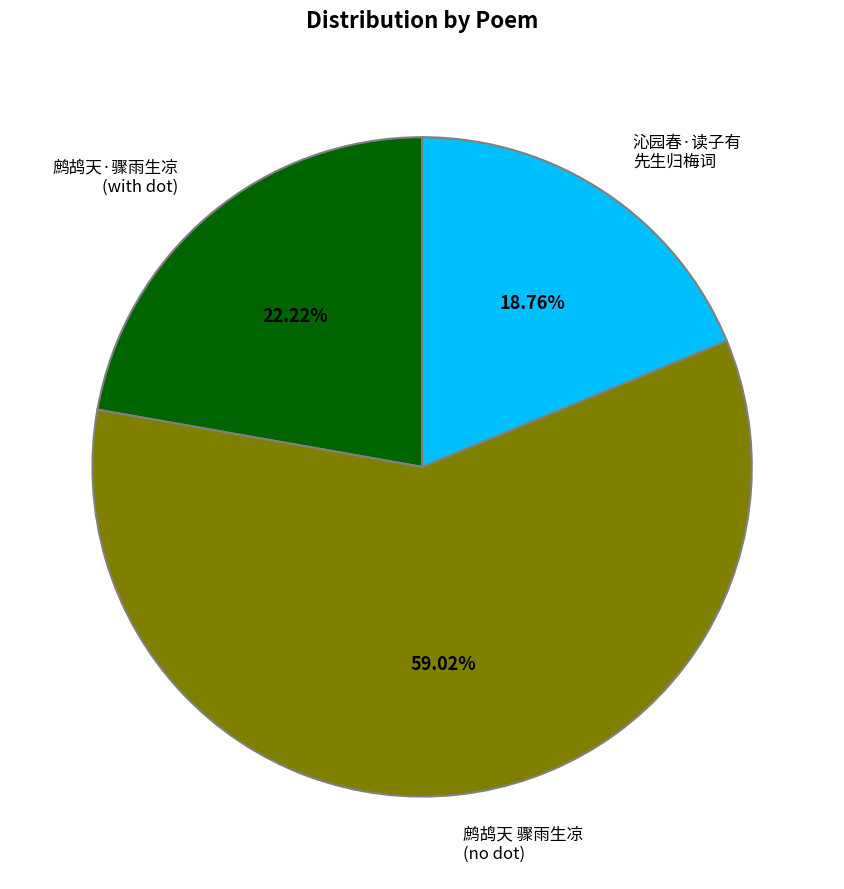

Rank the categories by value from lowest to highest.

沁园春·读子有 先生归梅词, 鹧鸪天·骤雨生凉 (with dot), 鹧鸪天 骤雨生凉 (no dot)